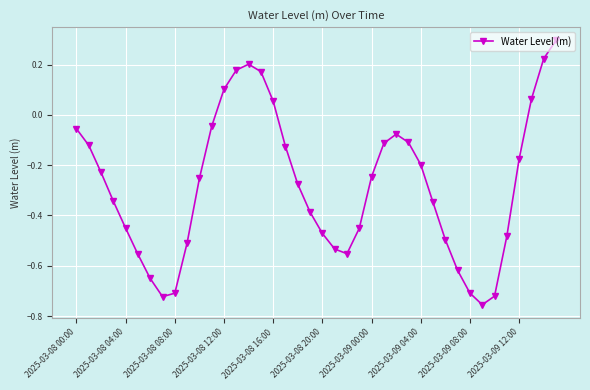

True or false: there are more than 2 points higher than both neighbors.

False